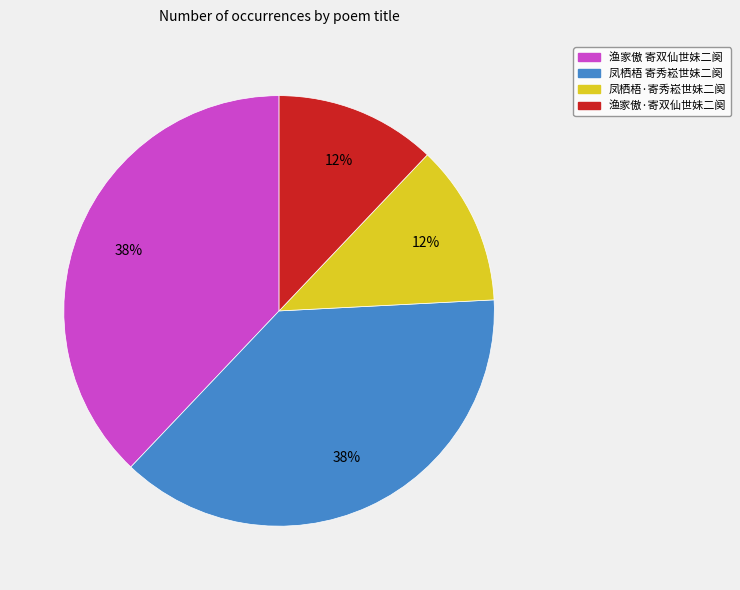

Do 凤栖梧 寄秀崧世妹二阕 and 渔家傲 寄双仙世妹二阕 together represent more than half of the pie?

Yes